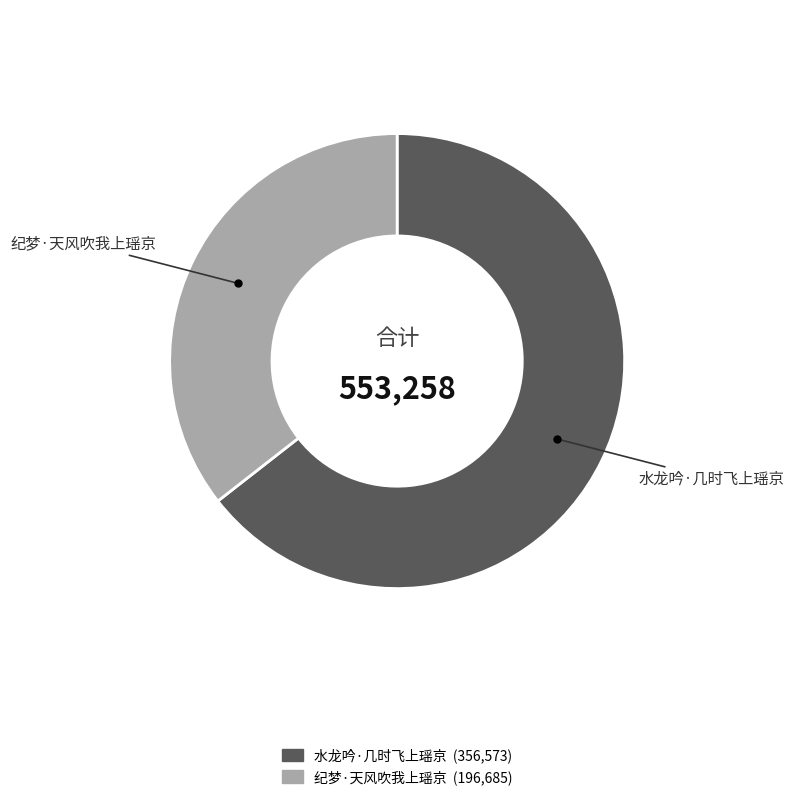

Which slice is the largest?

水龙吟·几时飞上瑶京